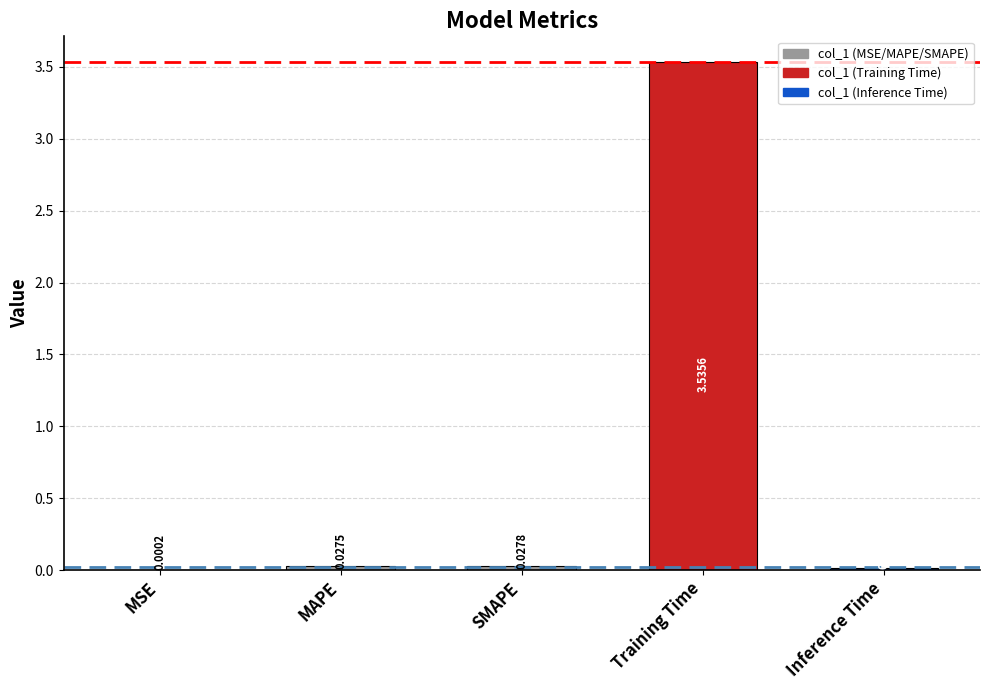

Which category has the highest value across all series?

Training Time